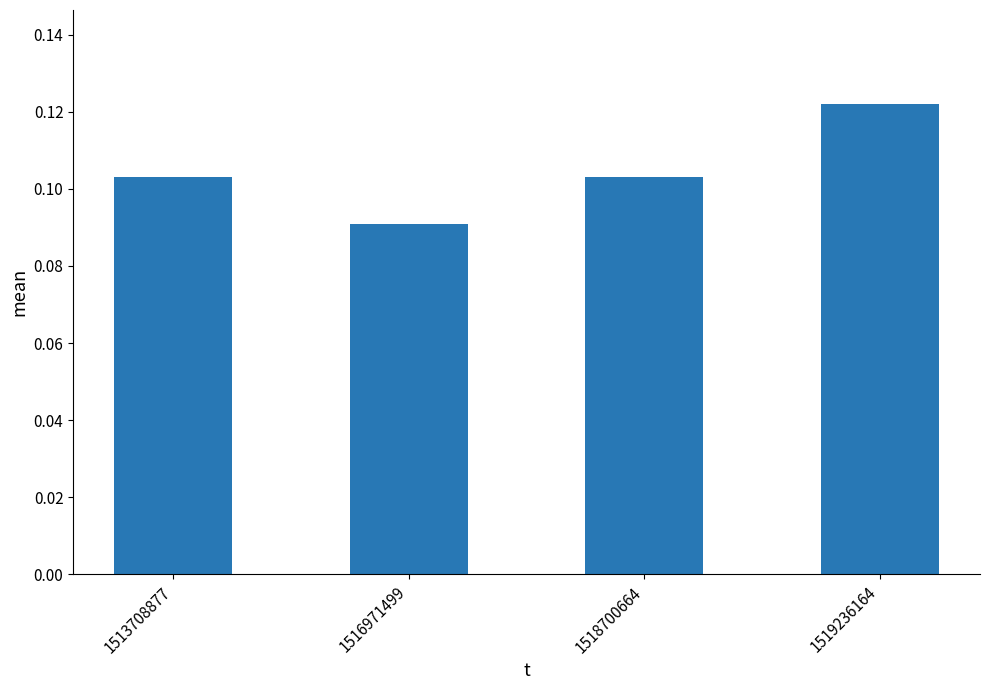

How many values are between 0 and 1?

4